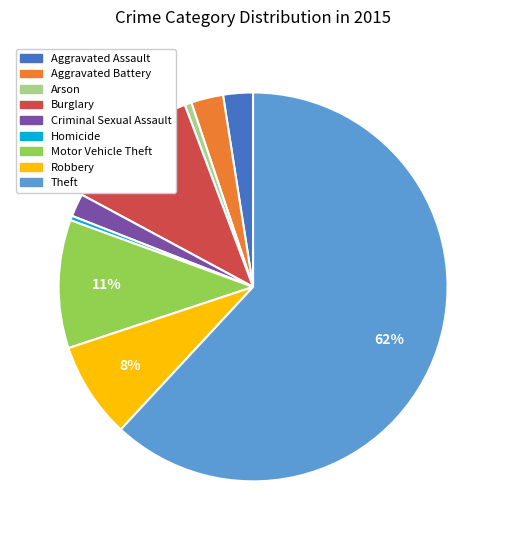

Approximately how many times larger is the value at Burglary compared to Robbery?

1.4